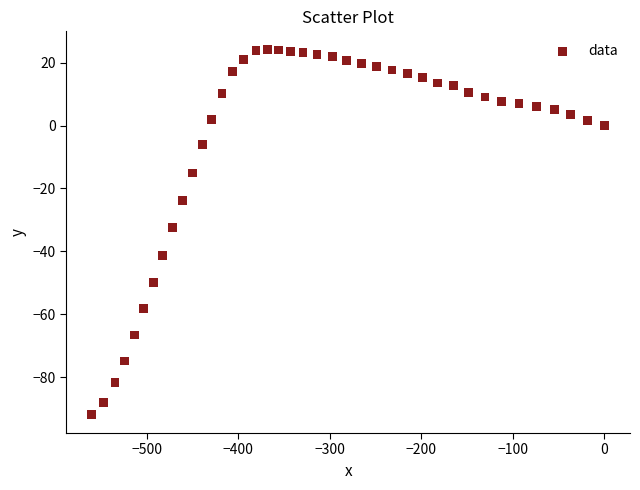

What is the range of X values (max minus min)?

559.9